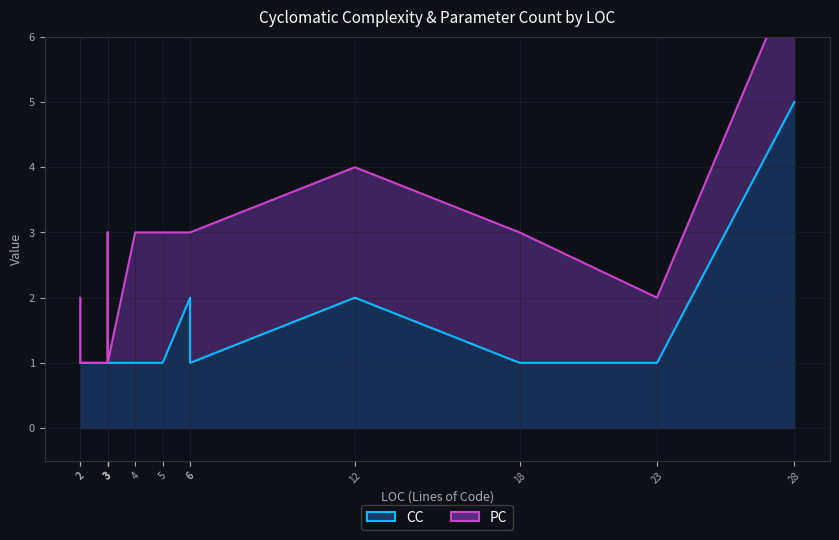

What is the average value of the CC series?

1